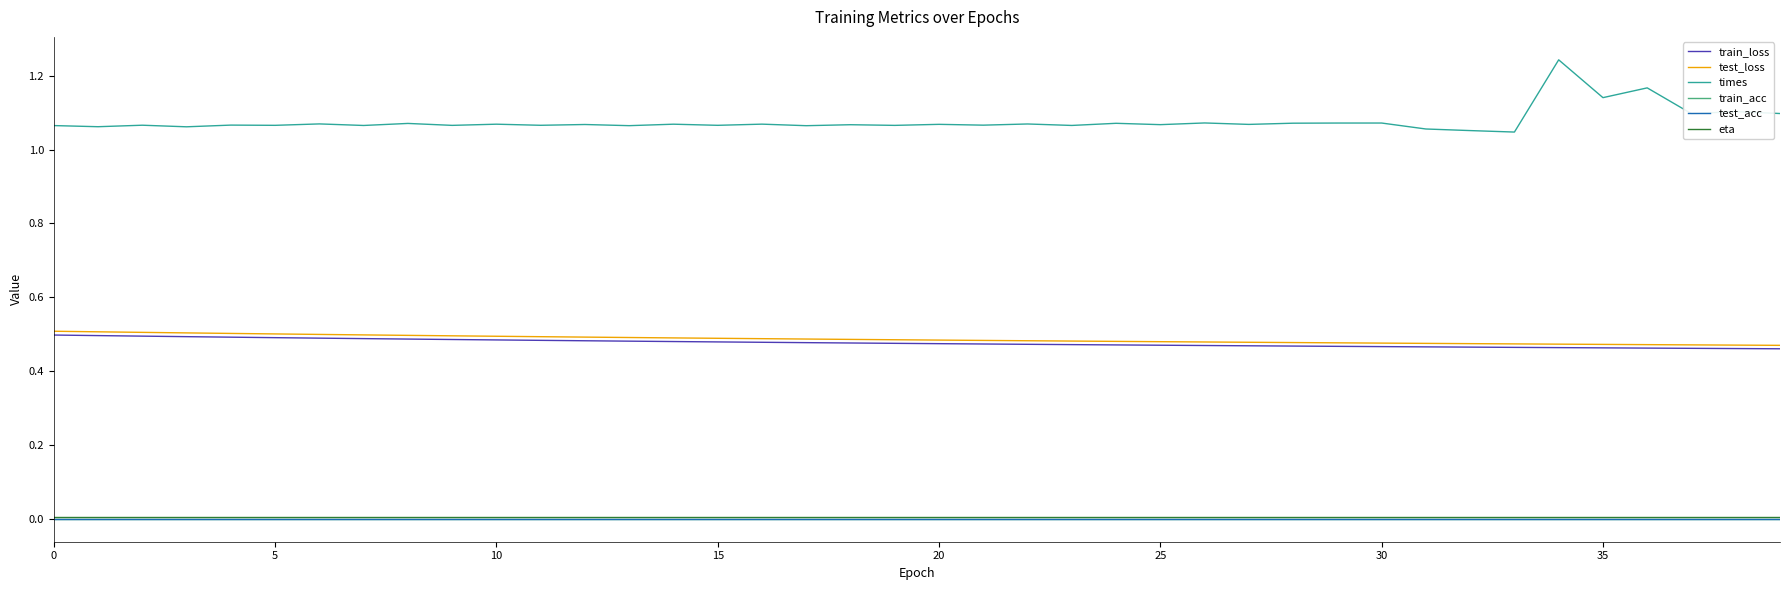

Does the chart display data point markers on the line(s)?

No